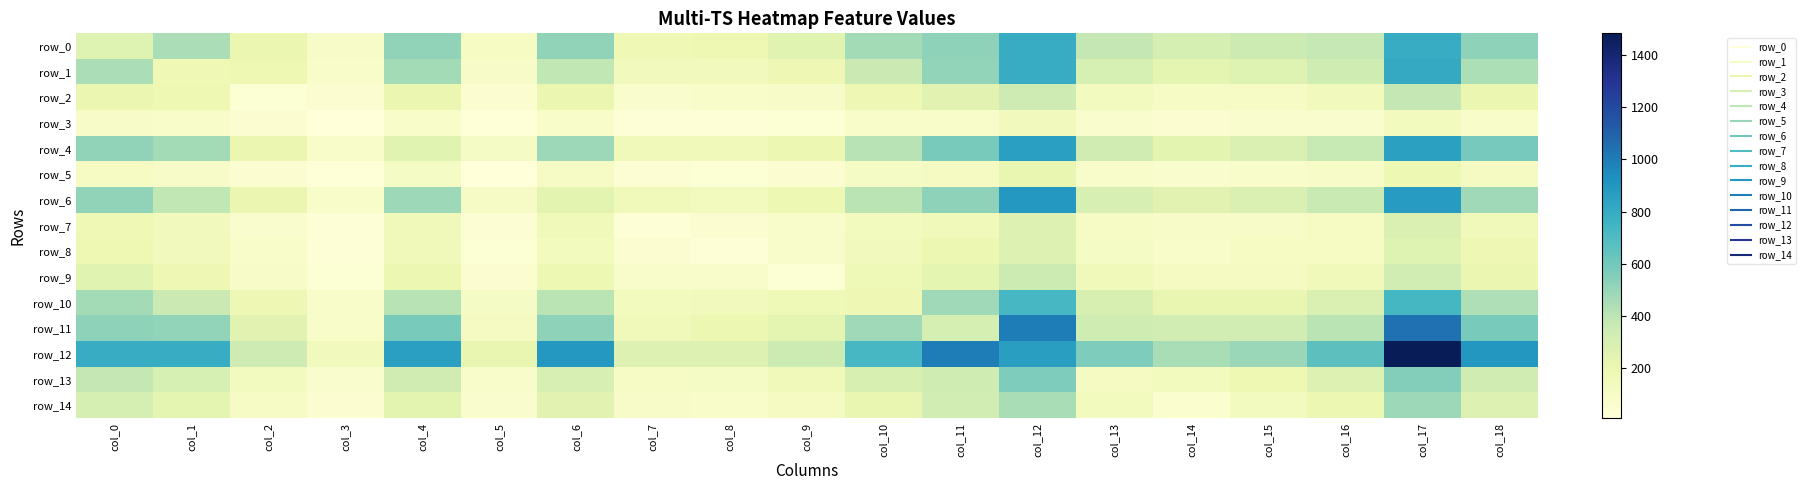

The row_7 series shows 52 at col_10. True or false?

False